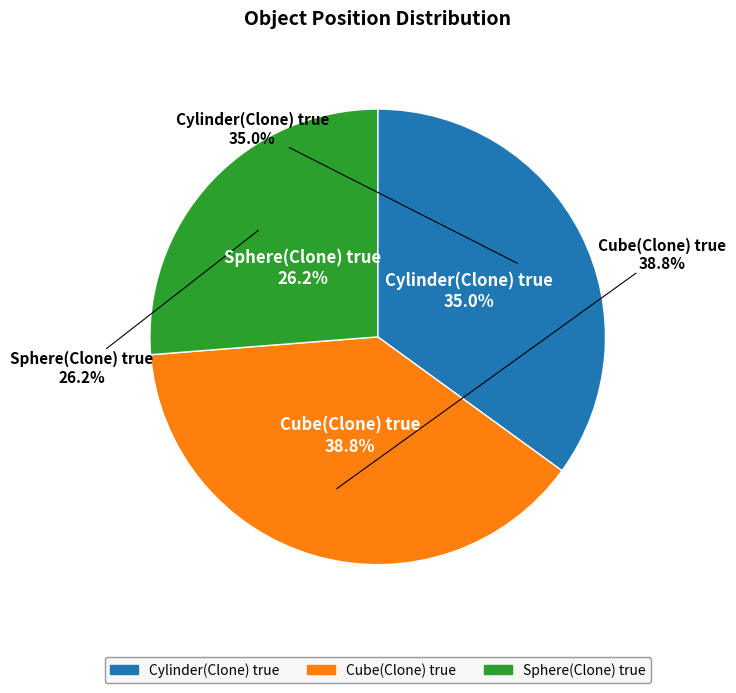

What is the largest slice in the pie chart?

Cube(Clone) true